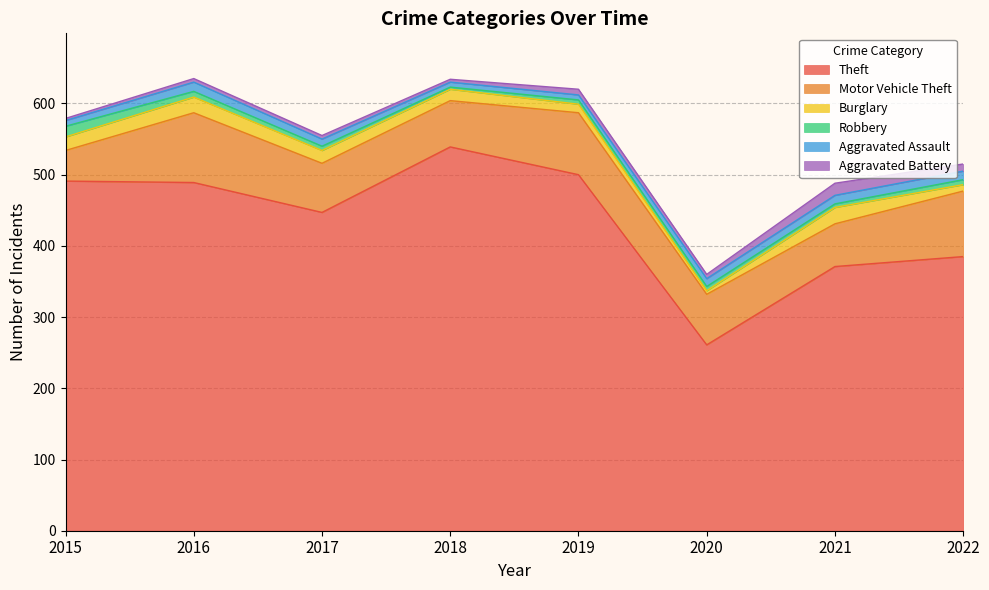

Which label corresponds to the largest value in the chart?

2018